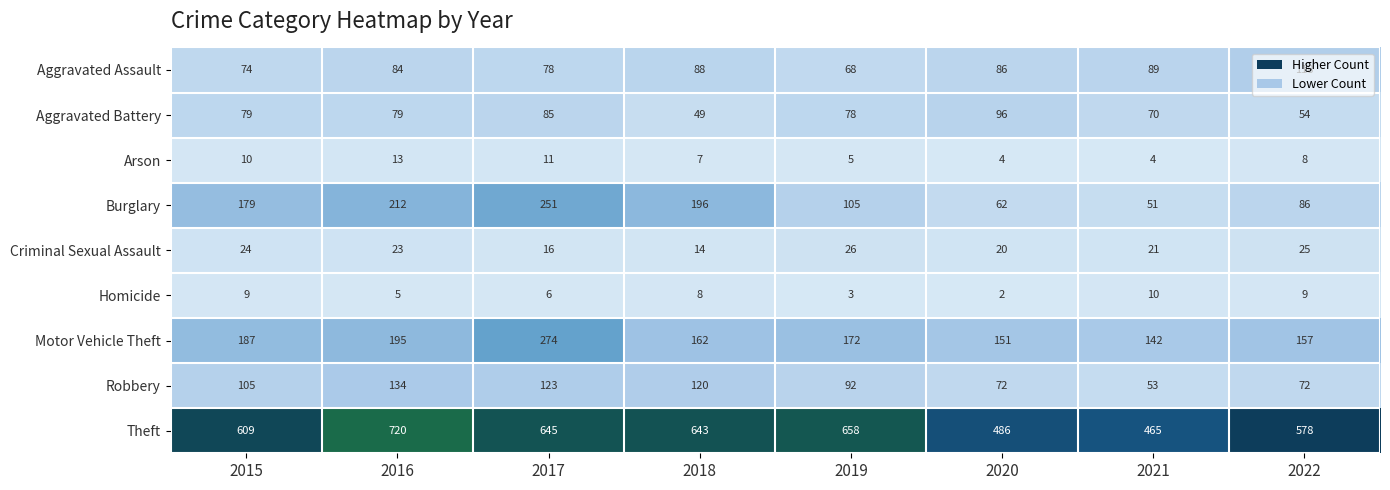

How many data points in Aggravated Battery are less than 79?

4